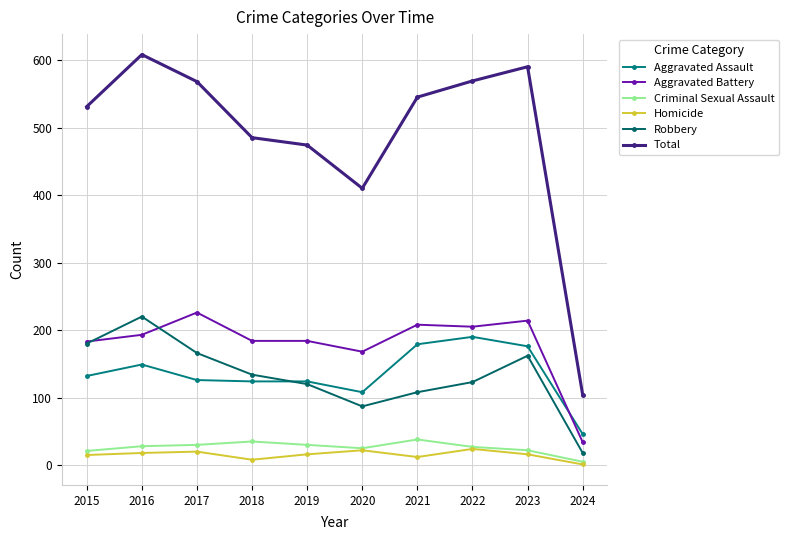

Is this an area chart (filled region under the line)?

No